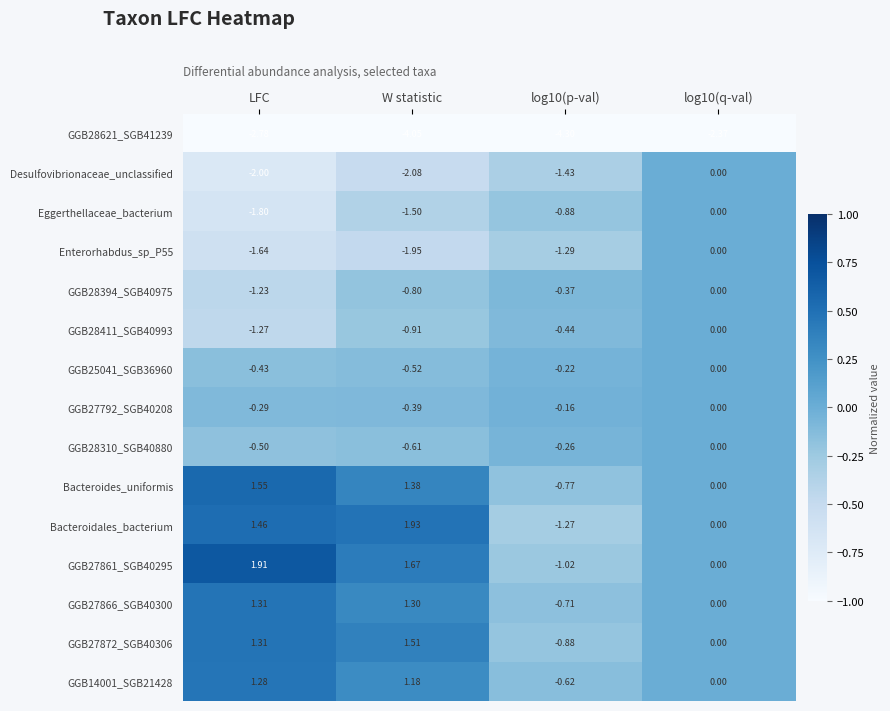

Is the value of Bacteroidales_bacterium at log10(q-val) greater than the value of Bacteroides_uniformis at W statistic?

No